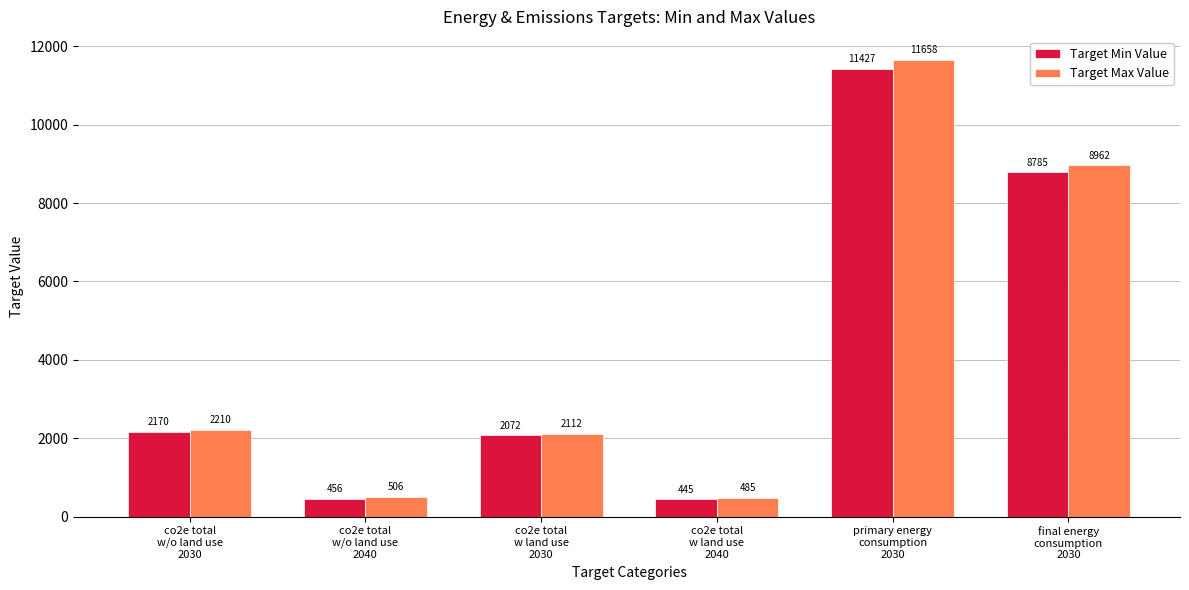

Rank the categories by Target Min Value value from highest to lowest.

primary energy
consumption
2030, final energy
consumption
2030, co2e total
w/o land use
2030, co2e total
w land use
2030, co2e total
w/o land use
2040, co2e total
w land use
2040